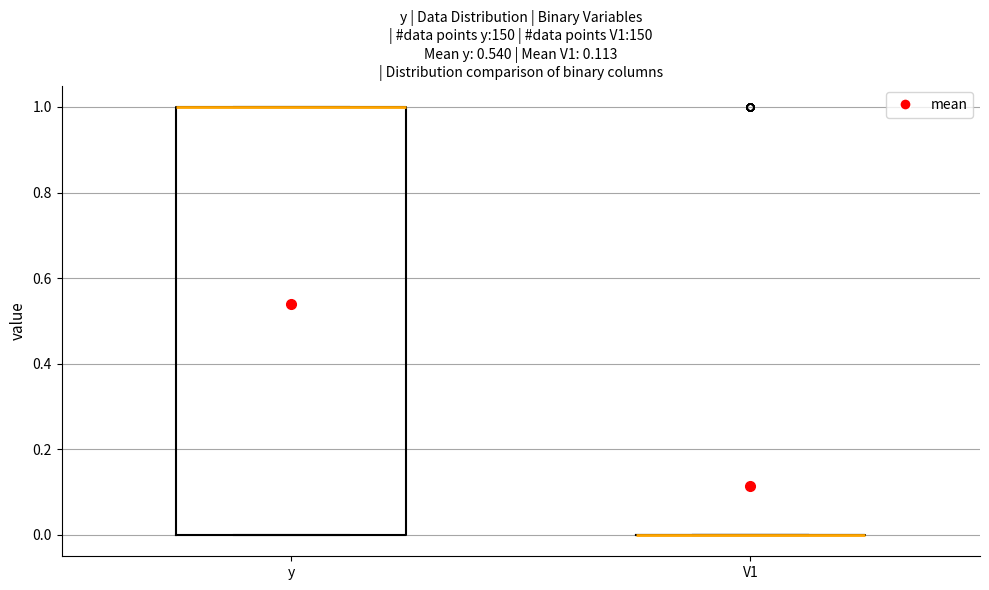

Which box is the tallest, from its lower edge to its upper edge?

y